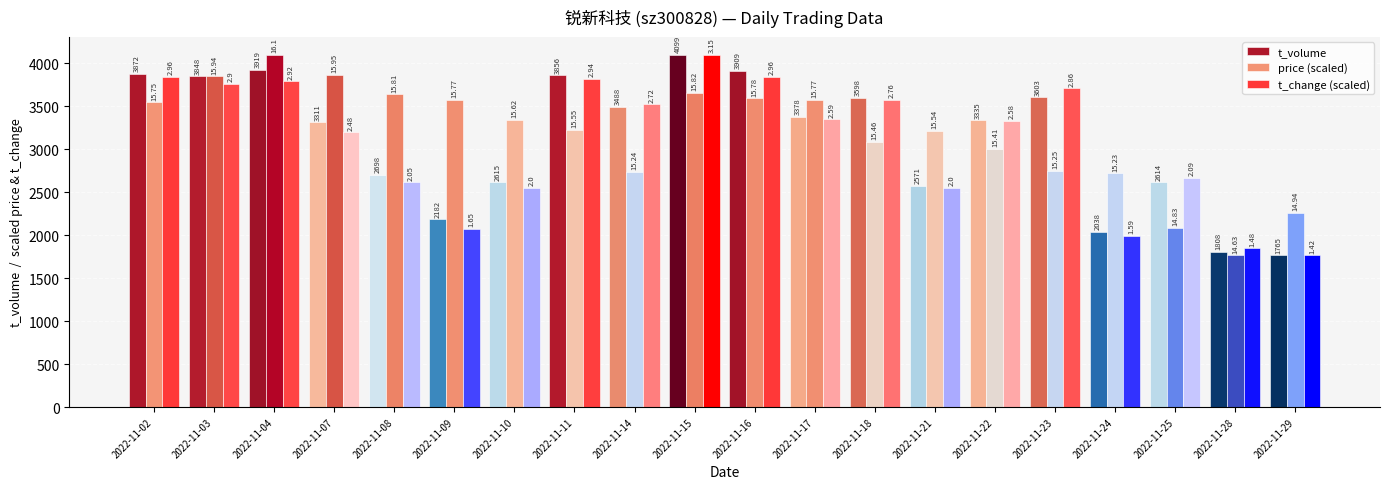

What is the lowest value of the price (scaled) series?

1765.0